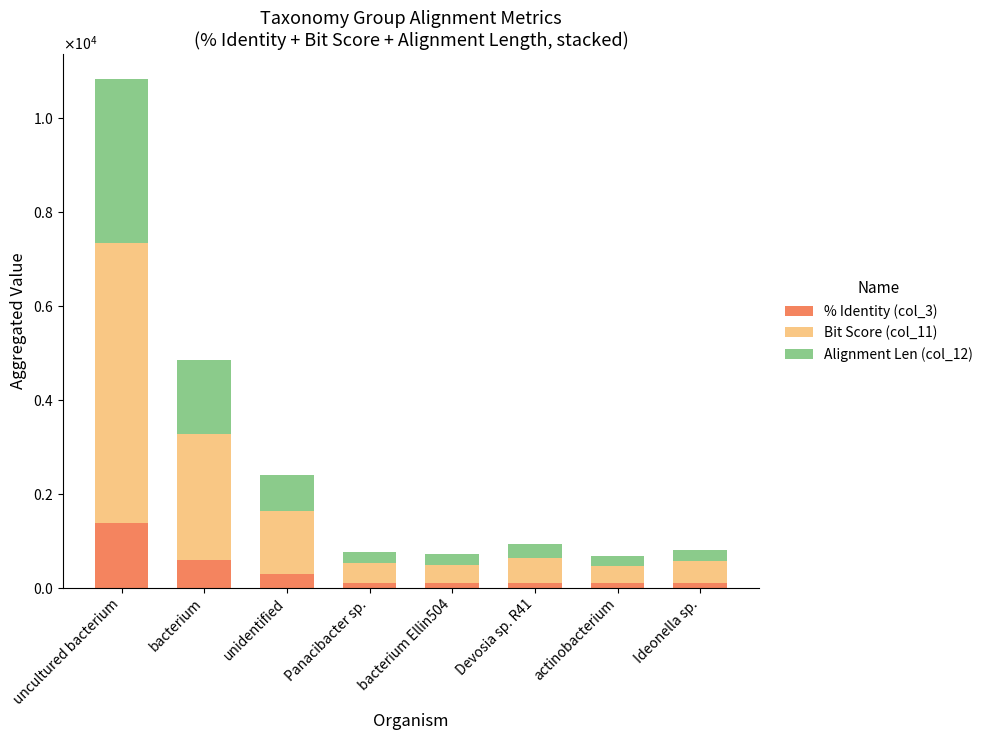

List the series in order of their peak value, lowest first.

% Identity (col_3), Alignment Len (col_12), Bit Score (col_11)